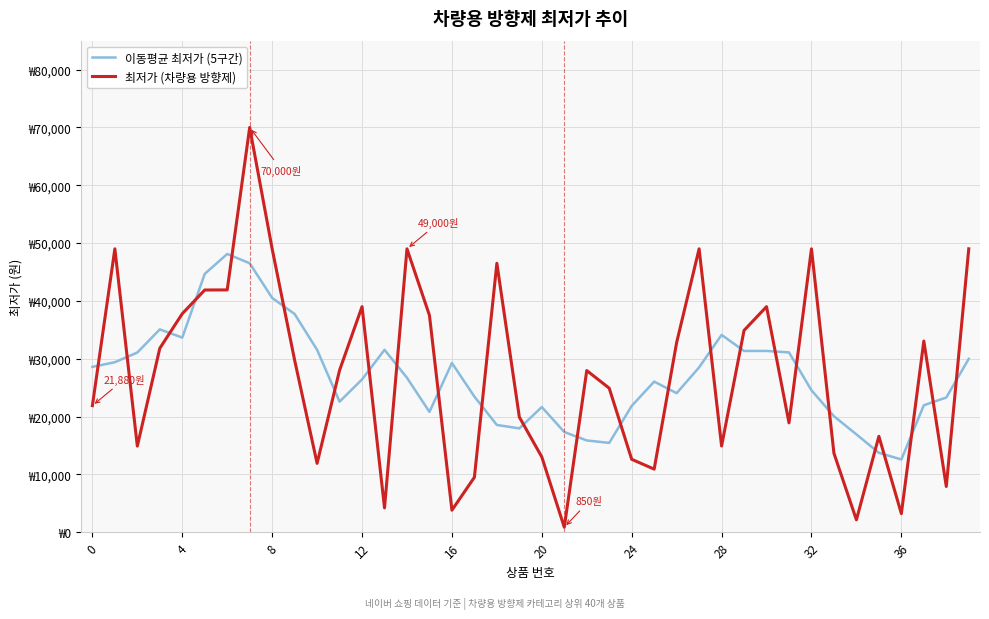

What are all the series names shown in the legend?

이동평균 최저가 (5구간), 최저가 (차량용 방향제)